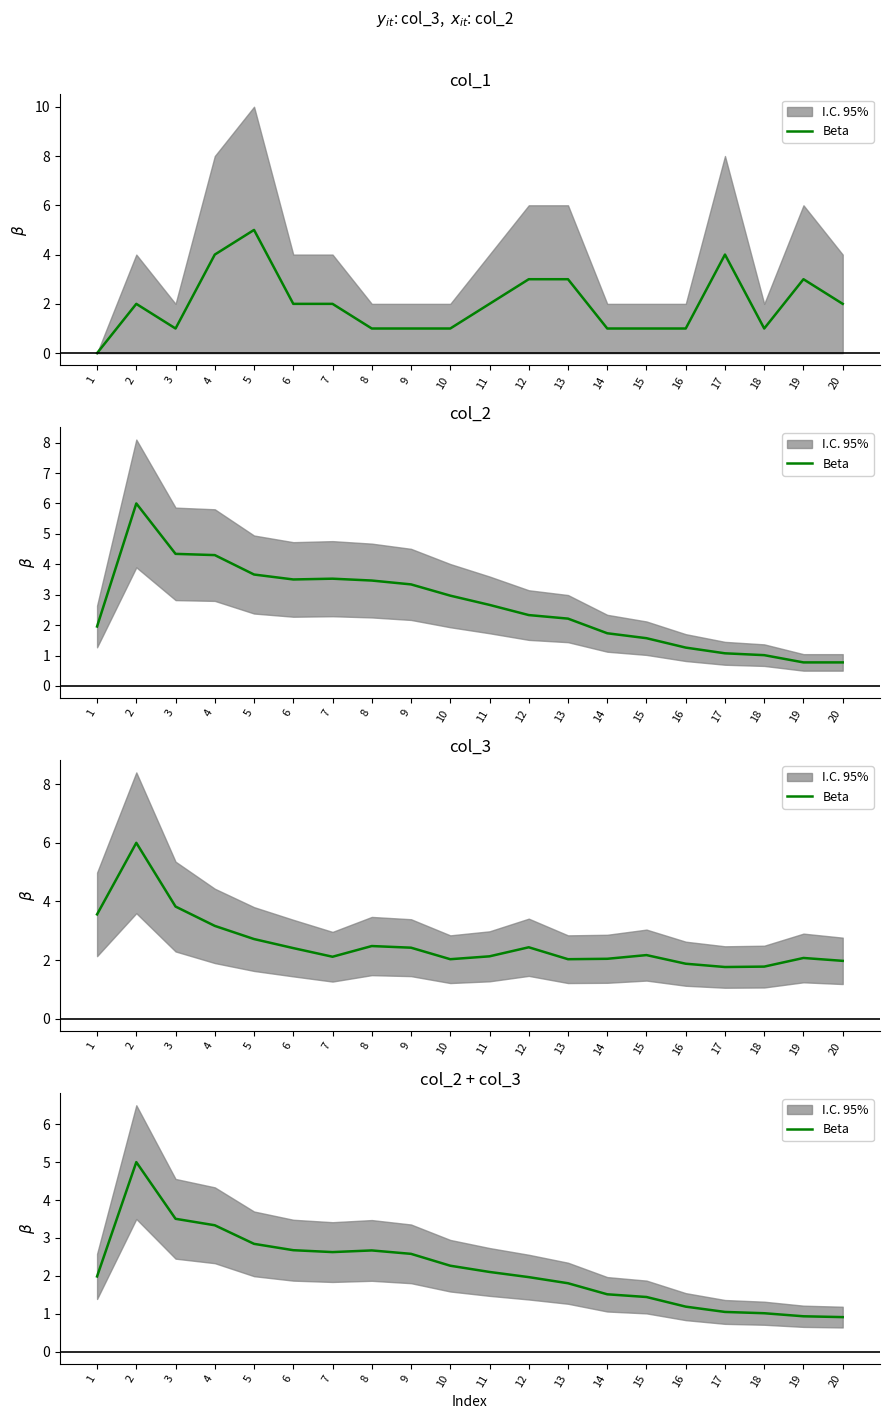

True or false: the data has more than 0 interior local peaks.

True